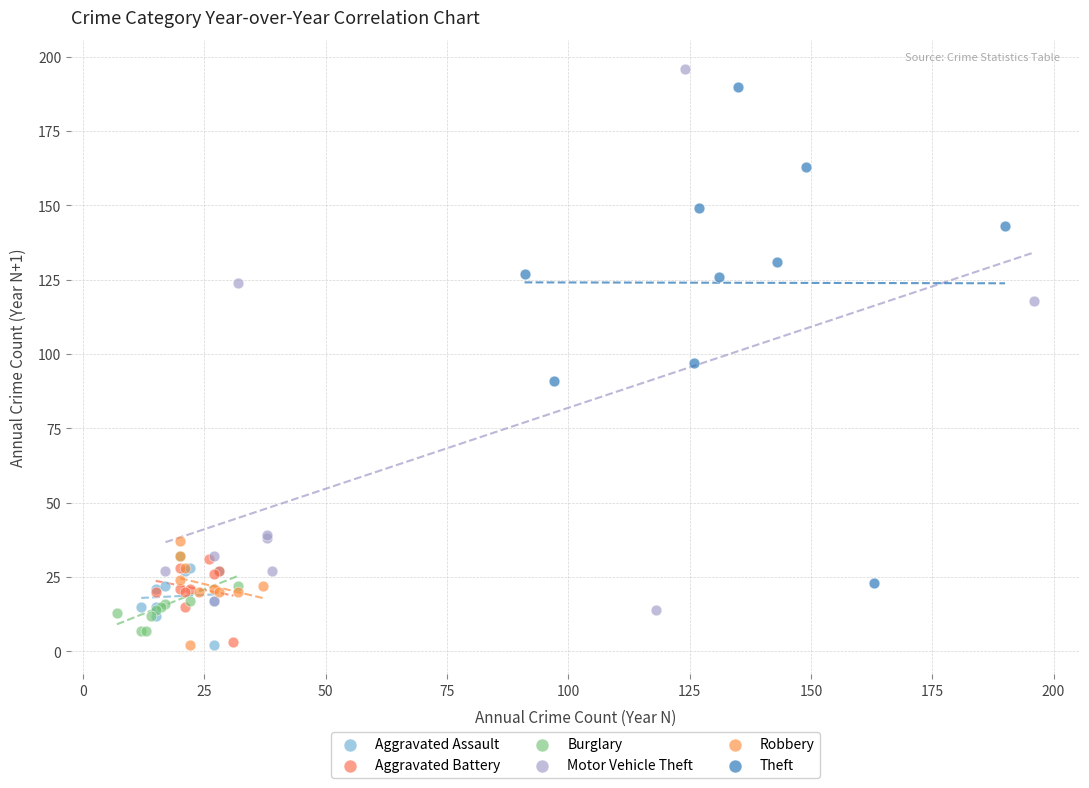

Which series has the widest spread of Y values?

Motor Vehicle Theft